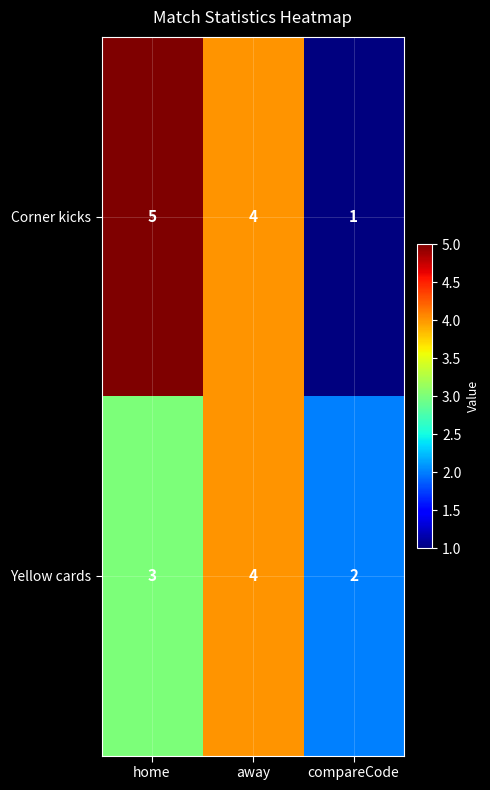

Which series has the largest total across all categories?

Corner kicks